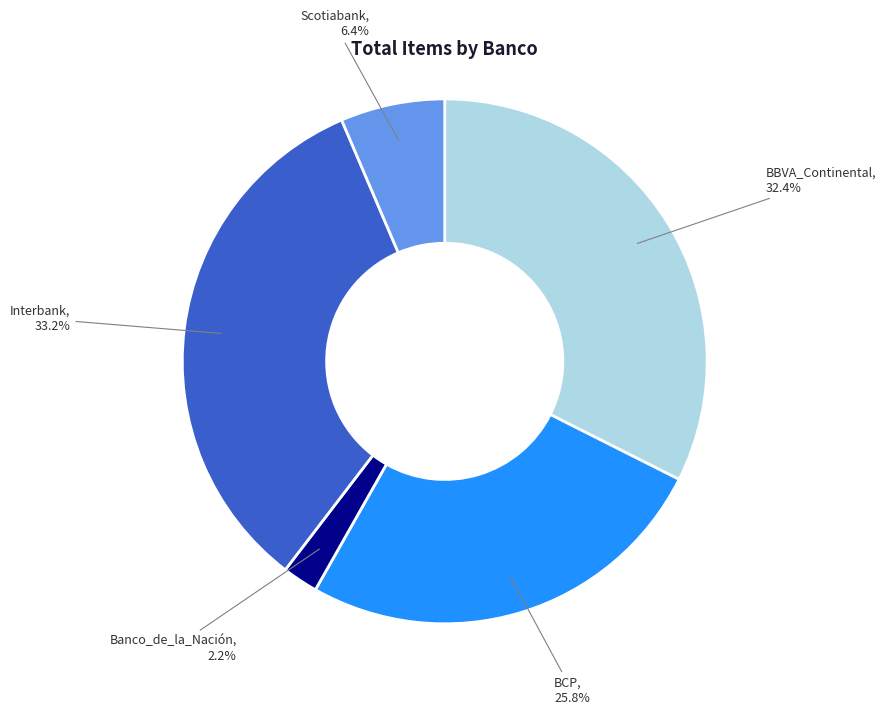

Is there a majority slice in this chart?

No